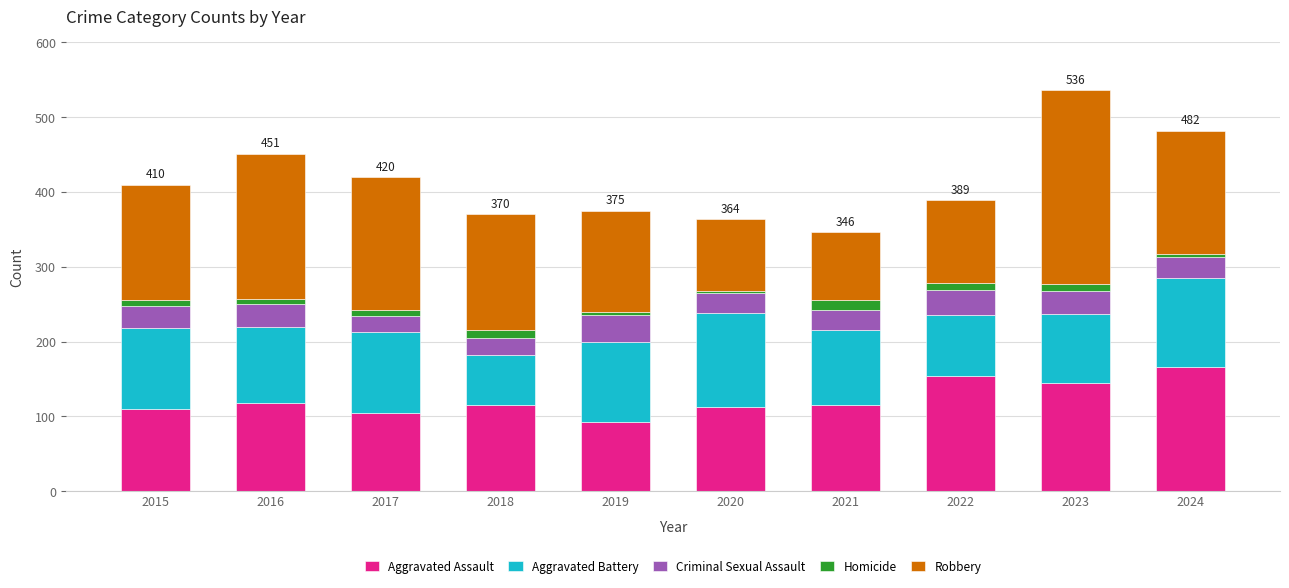

What is the average value of the Aggravated Assault series?

123